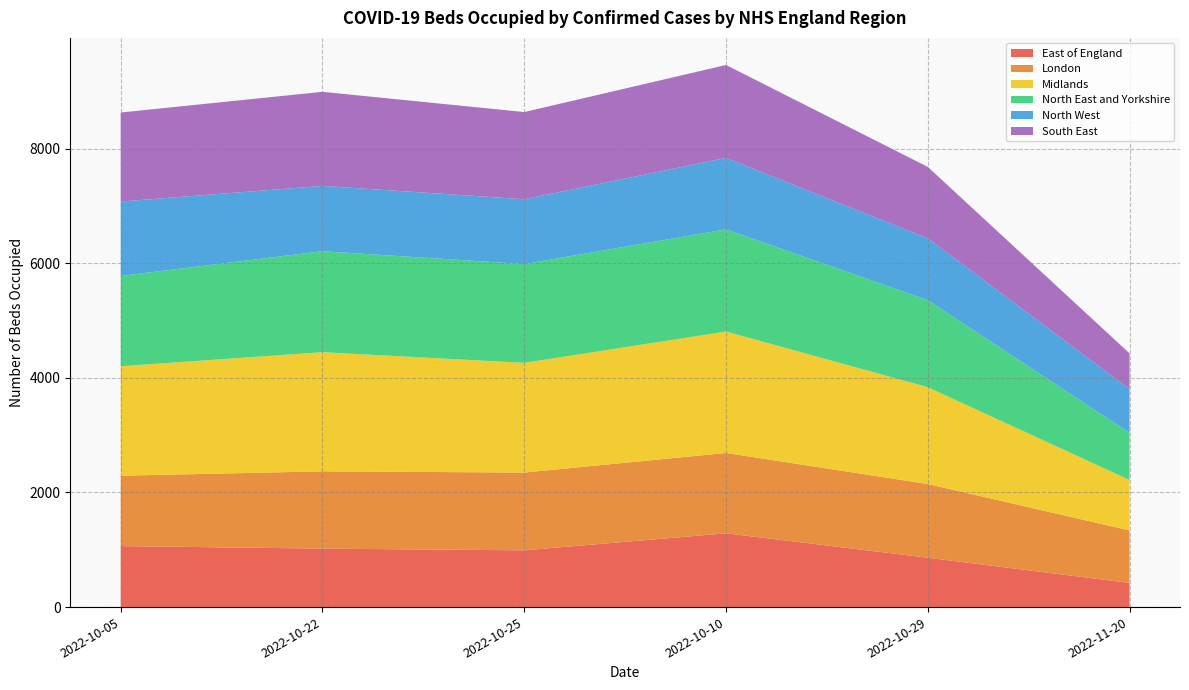

Reading left to right, what are all the values shown in this chart?

East of England: 2022-10-05=1064	2022-10-22=1020	2022-10-25=990	2022-10-10=1287	2022-10-29=861	2022-11-20=422
London: 2022-10-05=1228	2022-10-22=1348	2022-10-25=1357	2022-10-10=1402	2022-10-29=1286	2022-11-20=915
Midlands: 2022-10-05=1910	2022-10-22=2079	2022-10-25=1914	2022-10-10=2118	2022-10-29=1689	2022-11-20=880
North East and Yorkshire: 2022-10-05=1575	2022-10-22=1762	2022-10-25=1723	2022-10-10=1783	2022-10-29=1518	2022-11-20=823
North West: 2022-10-05=1298	2022-10-22=1139	2022-10-25=1131	2022-10-10=1246	2022-10-29=1079	2022-11-20=761
South East: 2022-10-05=1553	2022-10-22=1641	2022-10-25=1521	2022-10-10=1621	2022-10-29=1246	2022-11-20=625